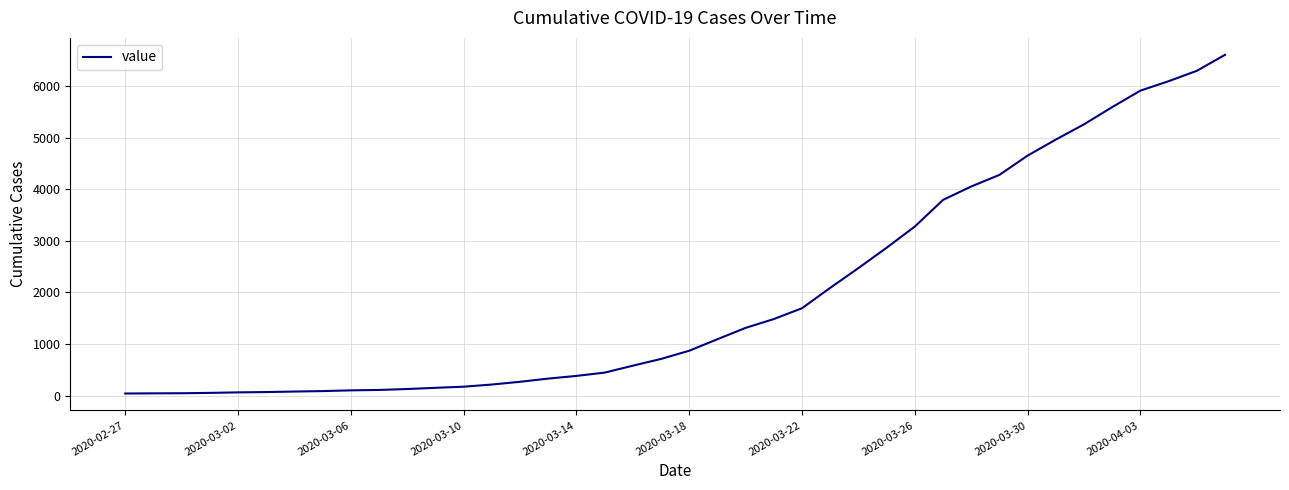

What is the maximum value shown in the chart?

6606